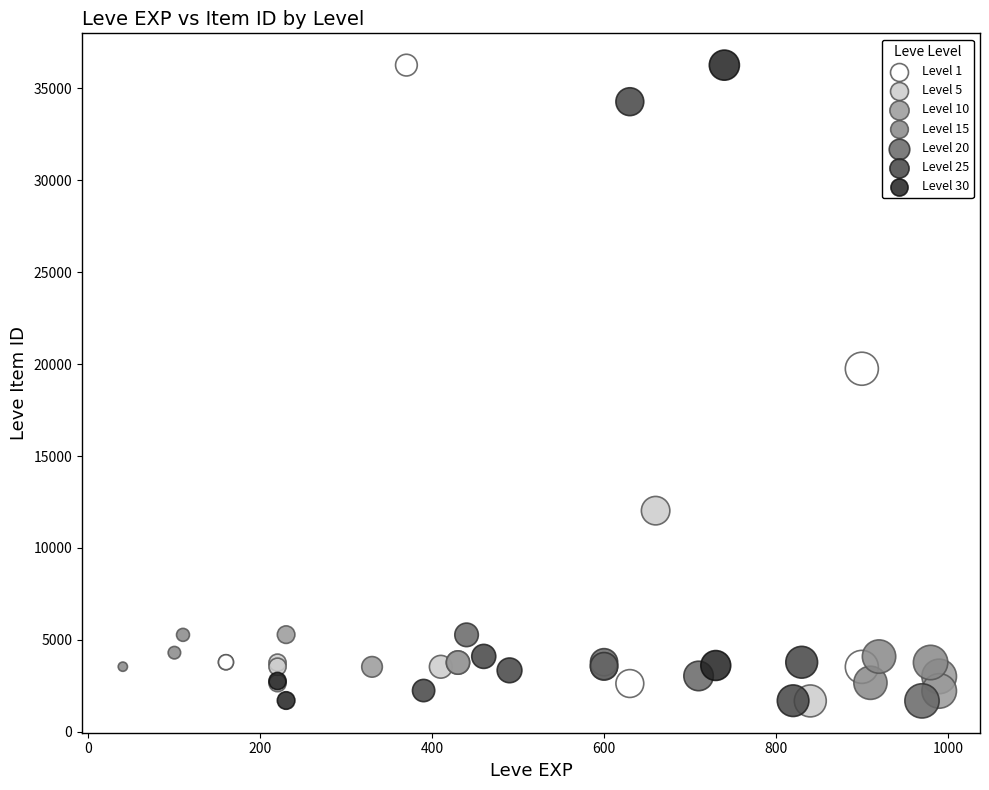

What are all the series names shown in the legend?

Level 1, Level 5, Level 10, Level 15, Level 20, Level 25, Level 30